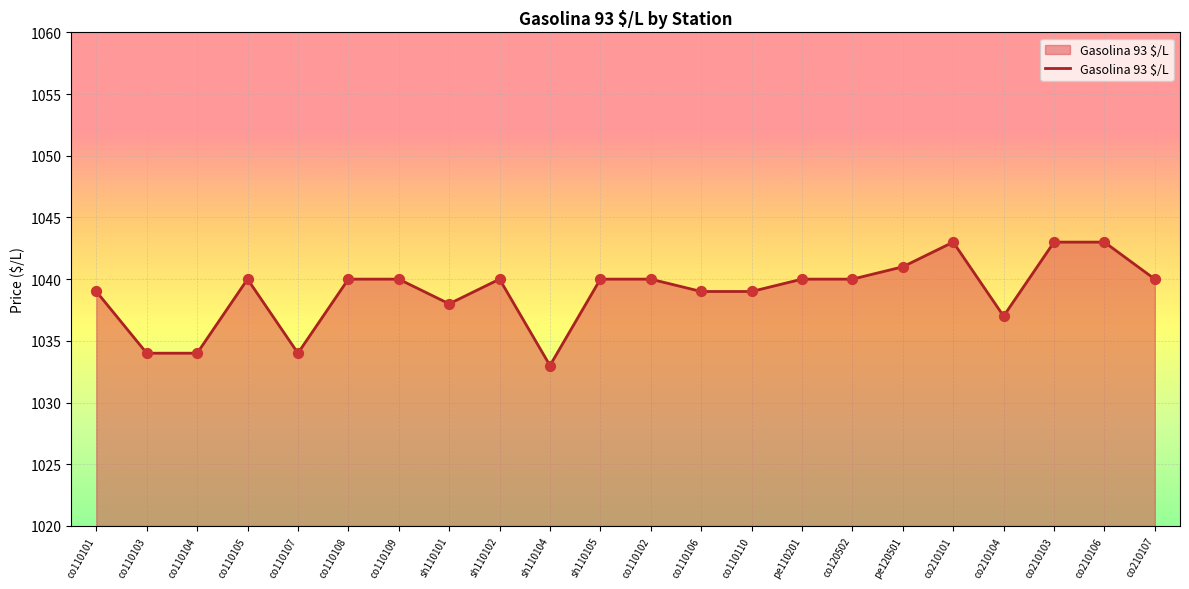

Approximately how many times larger is the value at co110109 compared to co110104?

1.0